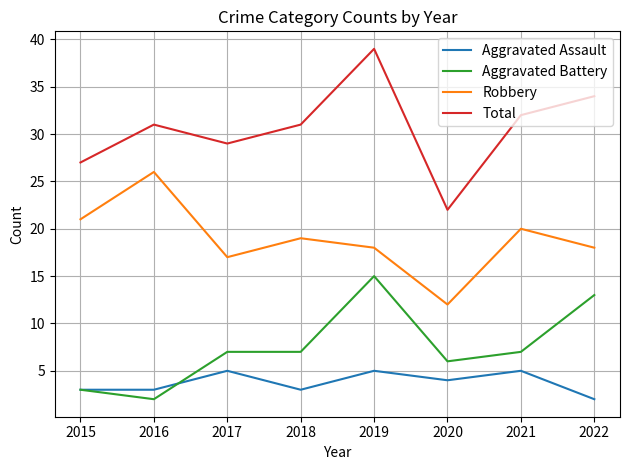

Where does the Robbery series first go above 19?

2015